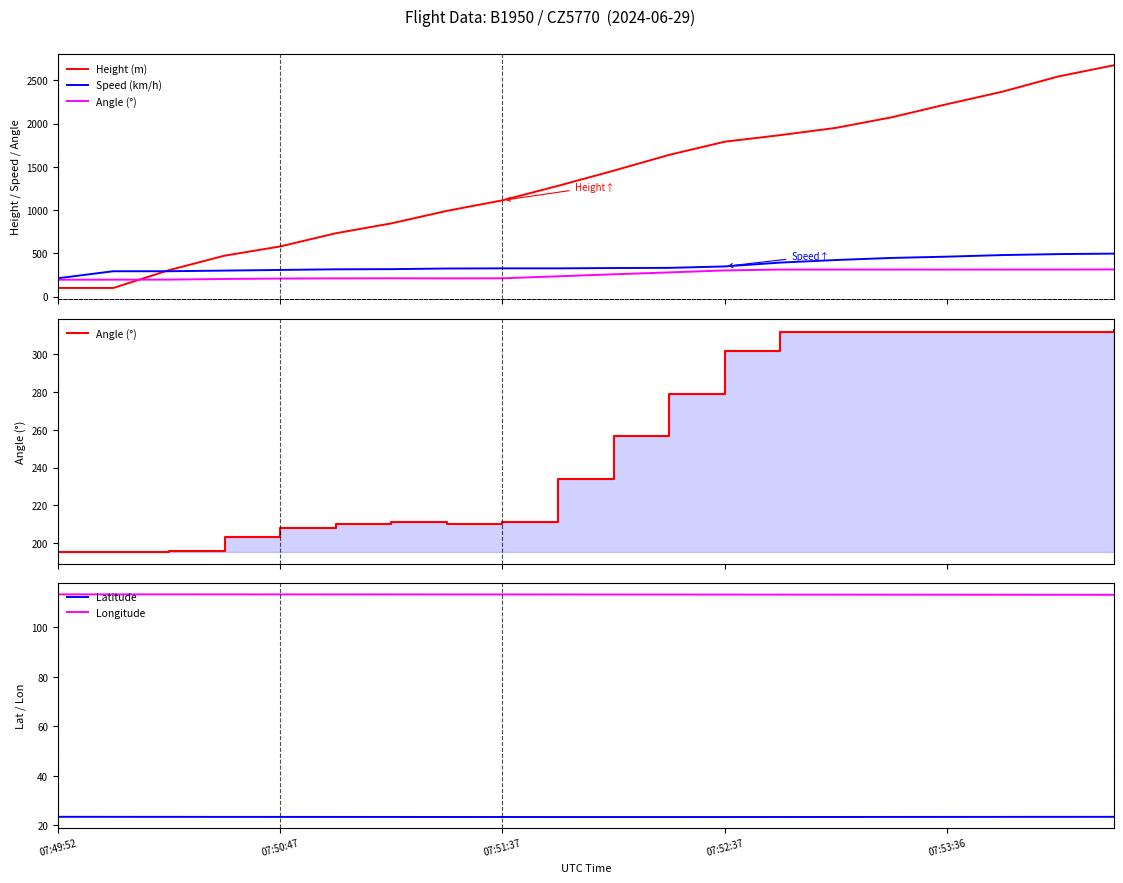

True or false: Latitude and Longitude cross at least once.

False